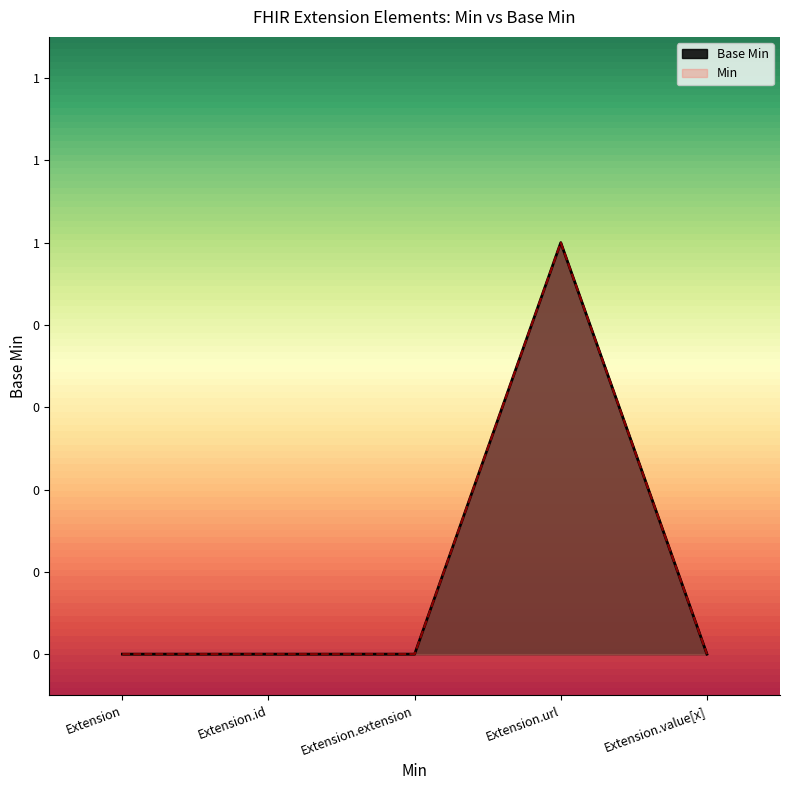

True or false: the data shows 0 at Extension.id.

True